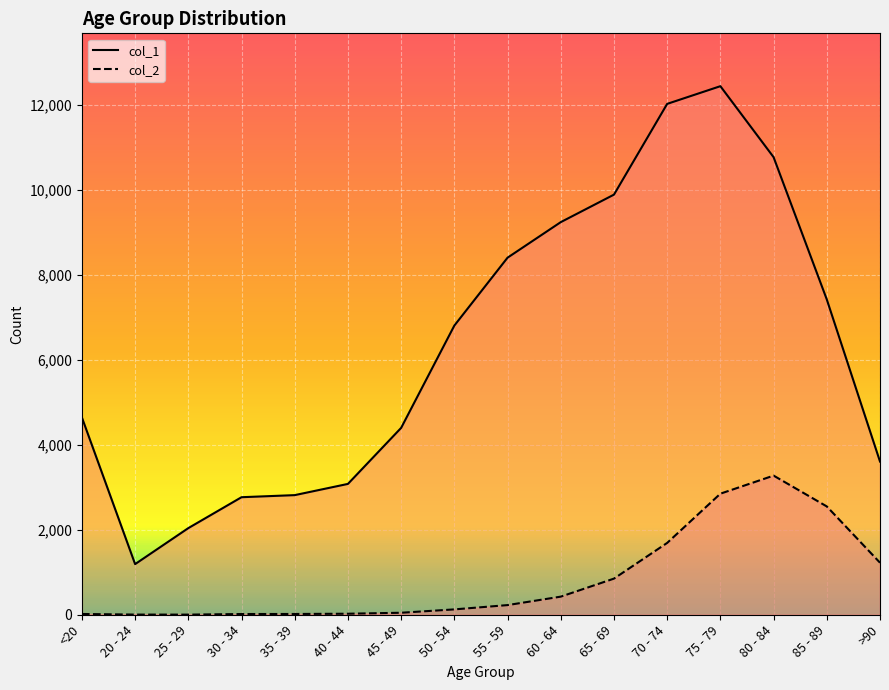

Which category has the highest value in the col_2 series?

80 - 84